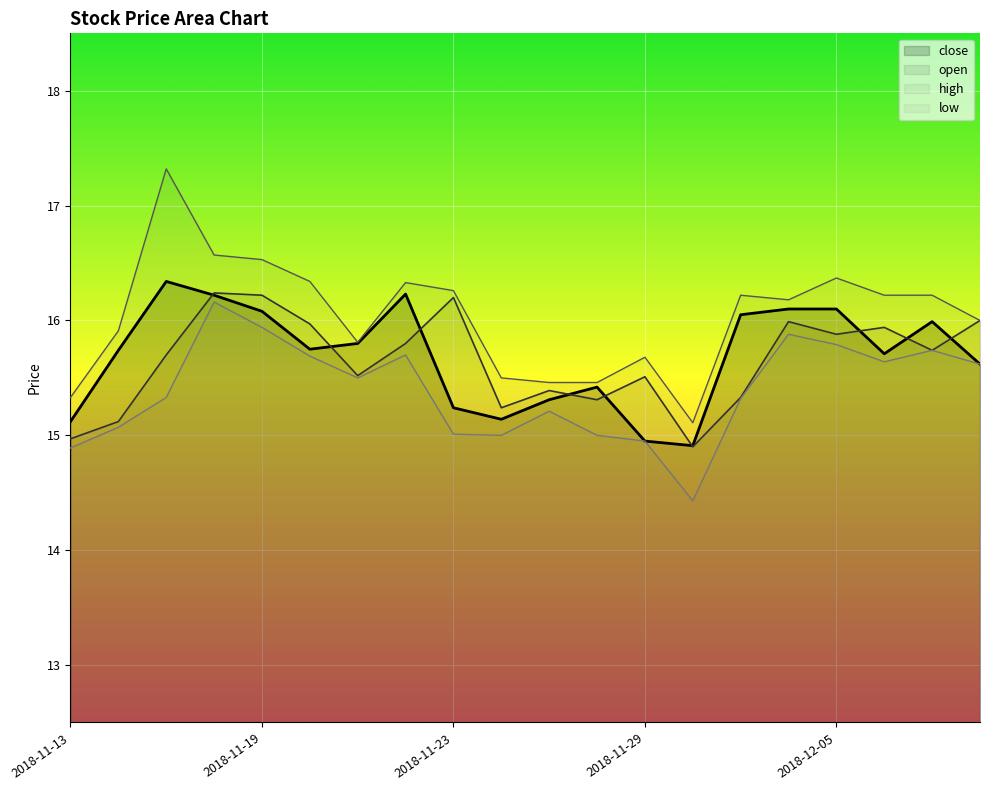

List the series in order of their peak value, highest first.

high, close, open, low